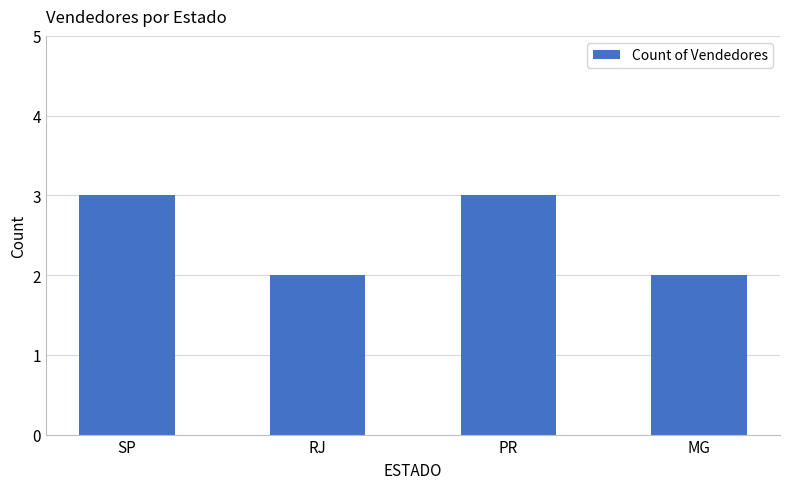

How many categories are shown in the chart?

4